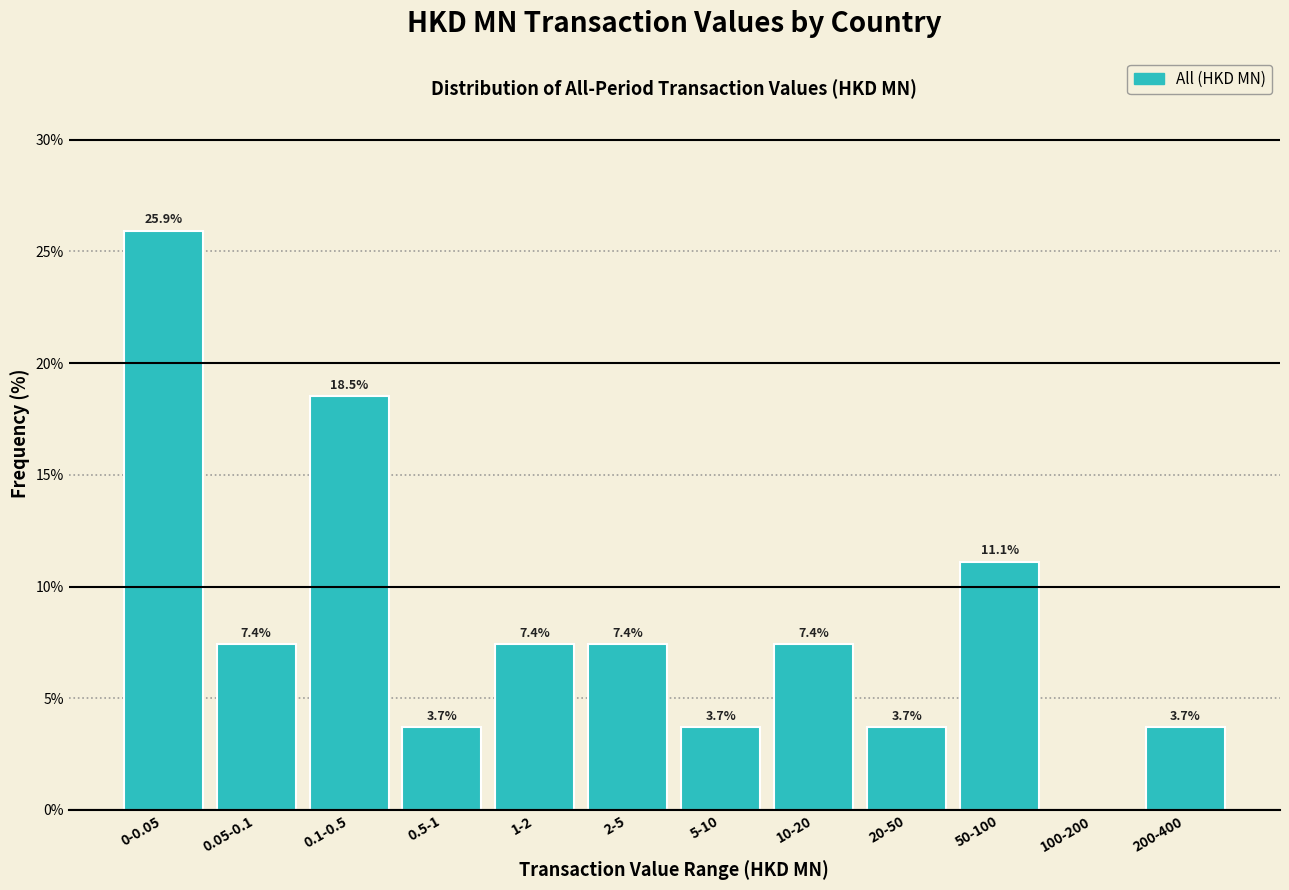

Reading left to right, list all the values displayed in this chart.

0-0.05=25.9	0.05-0.1=7.4	0.1-0.5=18.5	0.5-1=3.7	1-2=7.4	2-5=7.4	5-10=3.7	10-20=7.4	20-50=3.7	50-100=11.1	100-200=0.0	200-400=3.7